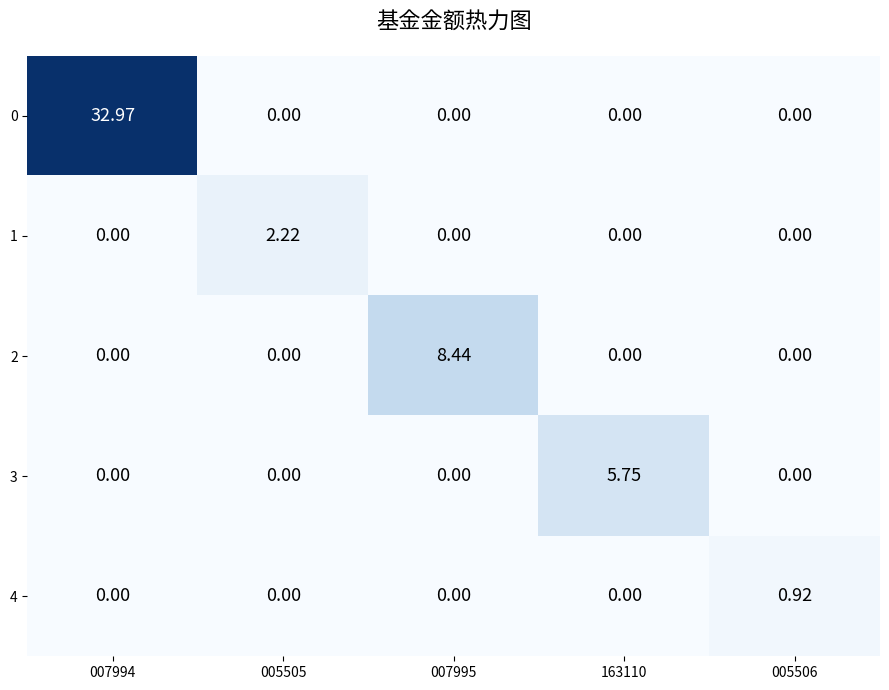

How many positive values does the 4 series have?

1